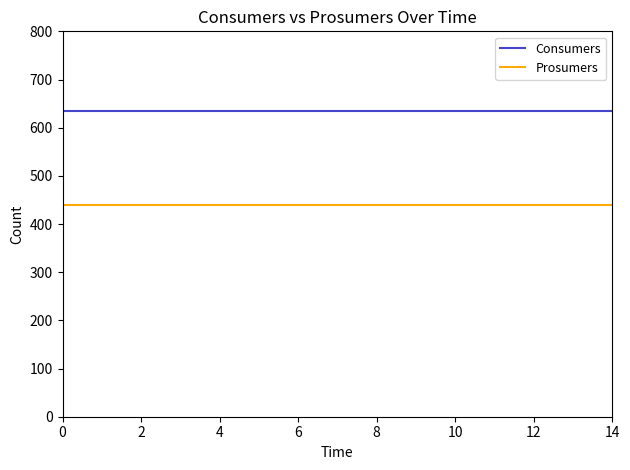

Which series has the largest total across all categories?

Consumers